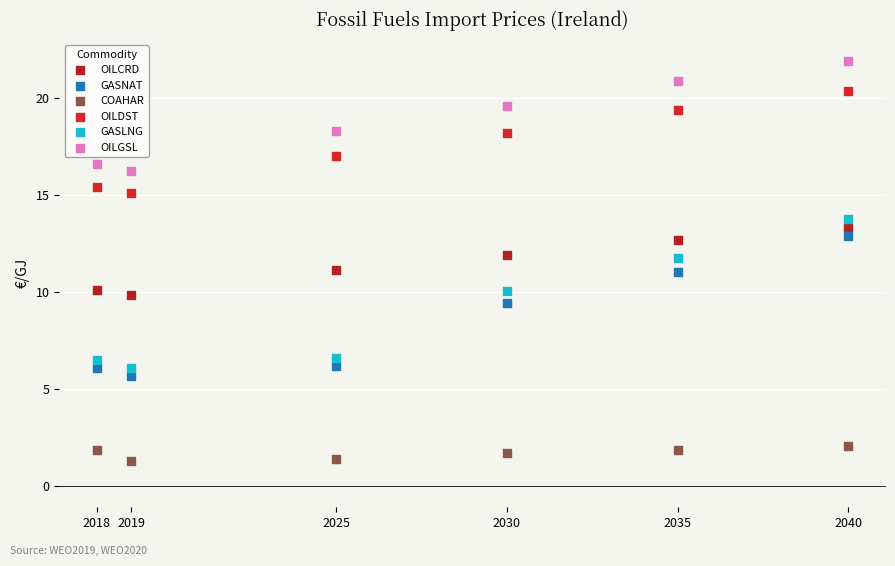

Which series has the widest spread of Y values?

GASLNG